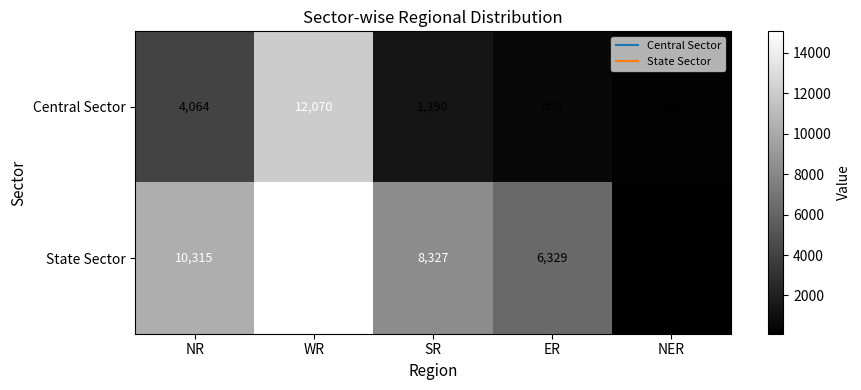

At how many categories does at least one series exceed 2468?

4